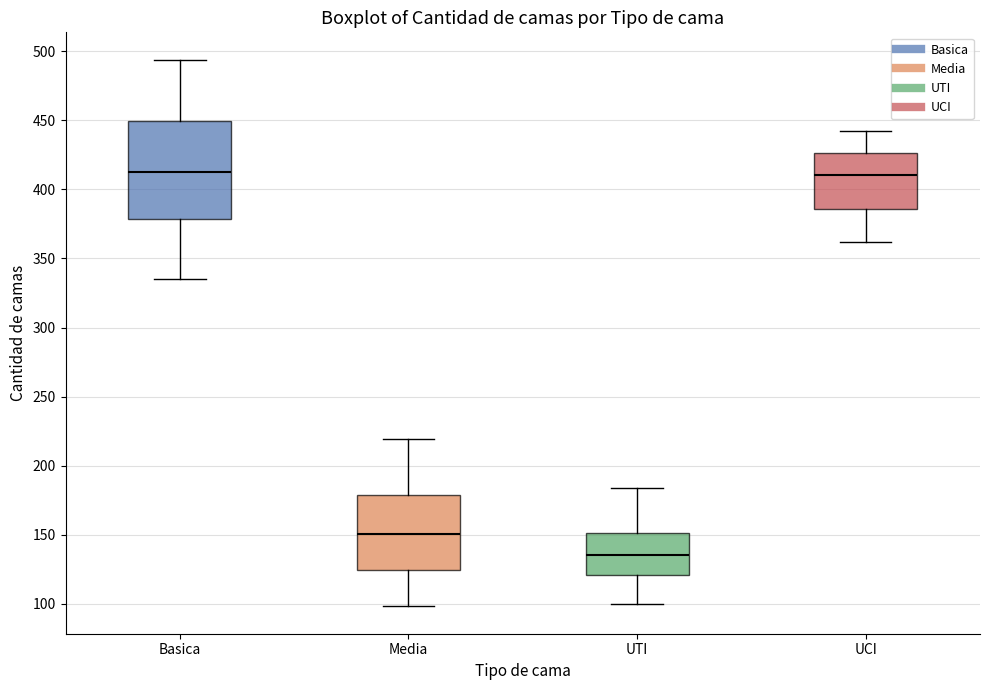

Where is the upper edge of the box for UTI on the y-axis? The values are not printed on the chart, so give them approximately, as read against the axis.

150